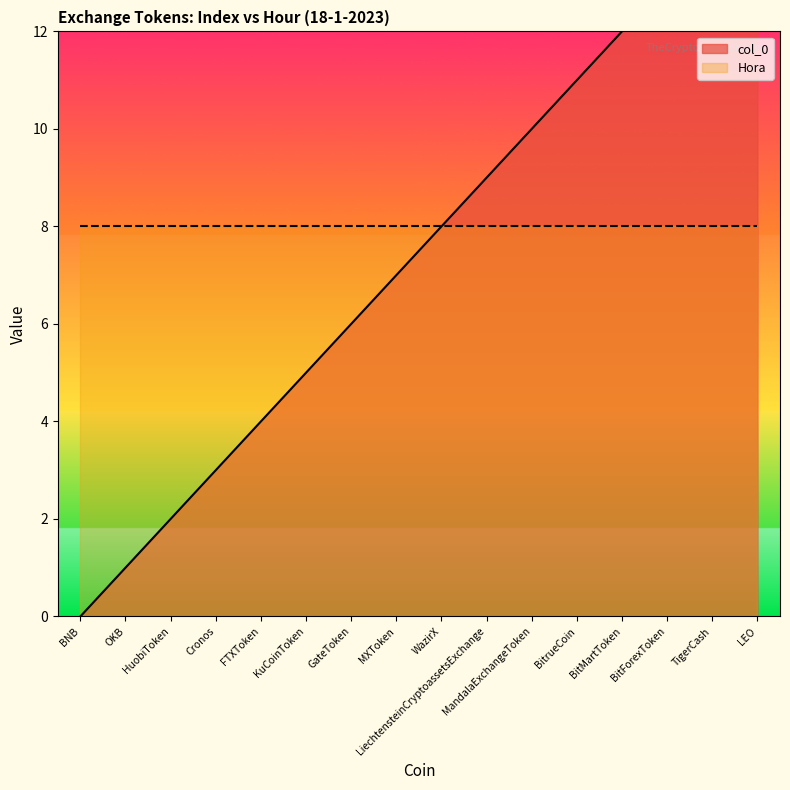

Count the number of values greater than 8.

7